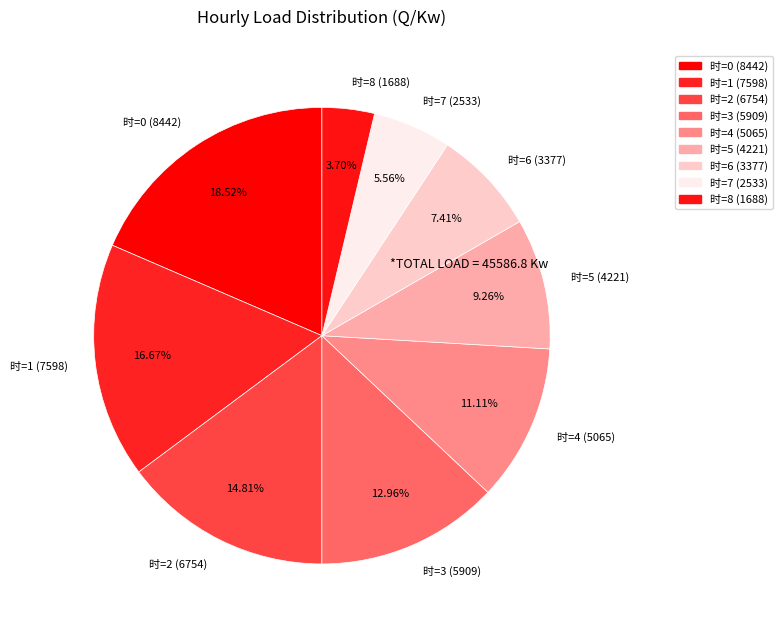

What is the ratio of the value at 时=5 (4221) to the value at 时=4 (5065)?

0.8